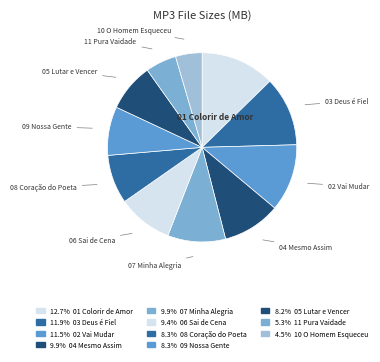

Which category has the biggest portion of the pie?

01 Colorir de Amor